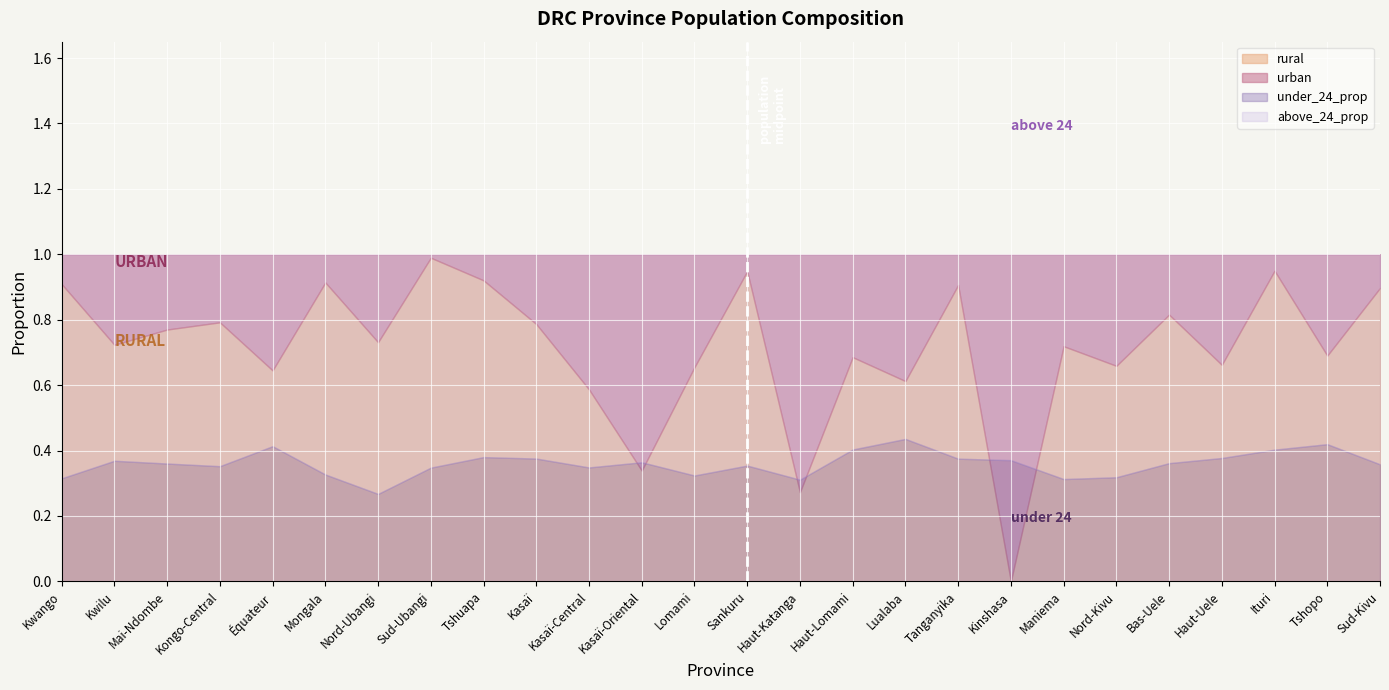

At which category is the sum across all series the highest?

Kinshasa